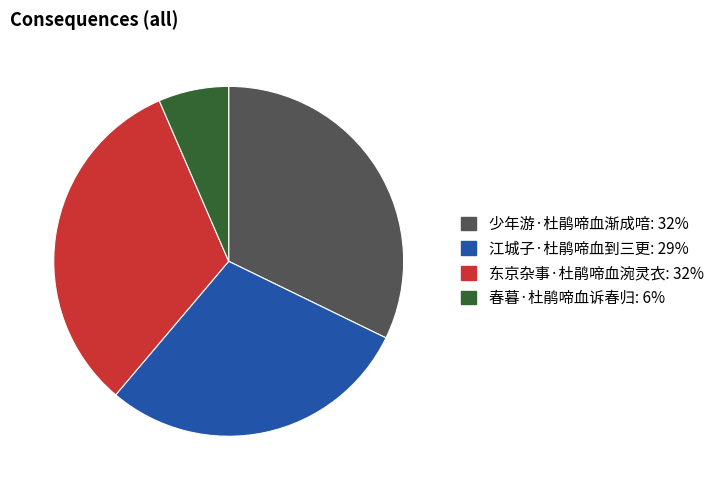

Which has a higher value, 少年游·杜鹃啼血渐成喑 or 春暮·杜鹃啼血诉春归?

少年游·杜鹃啼血渐成喑